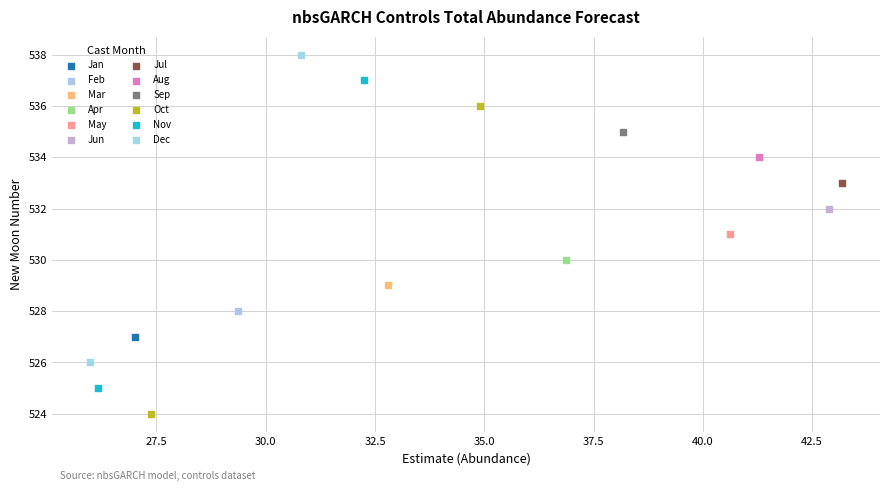

Which series reaches the maximum Y coordinate?

Dec